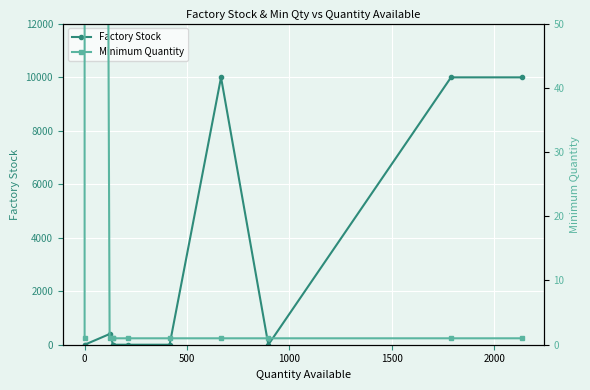

Which series has the largest total across all categories?

Factory Stock